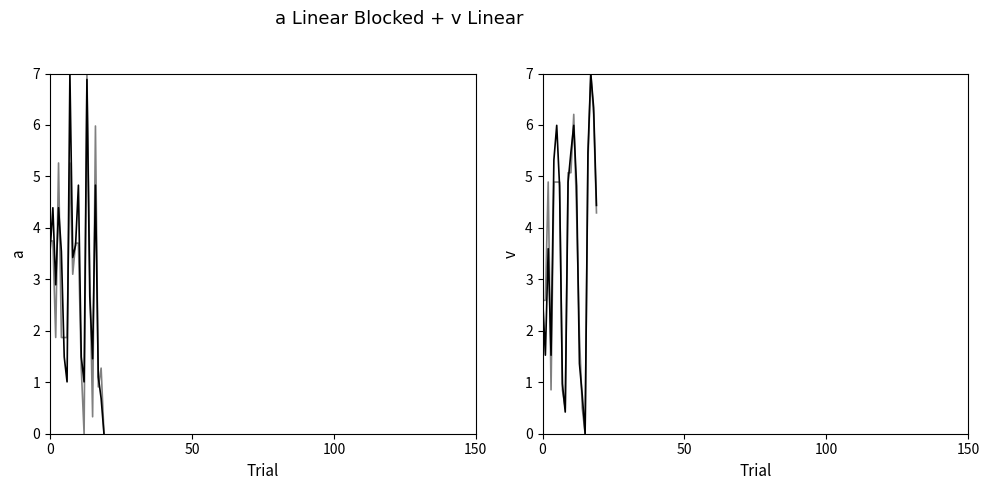

Is this an area chart (filled region under the line)?

No